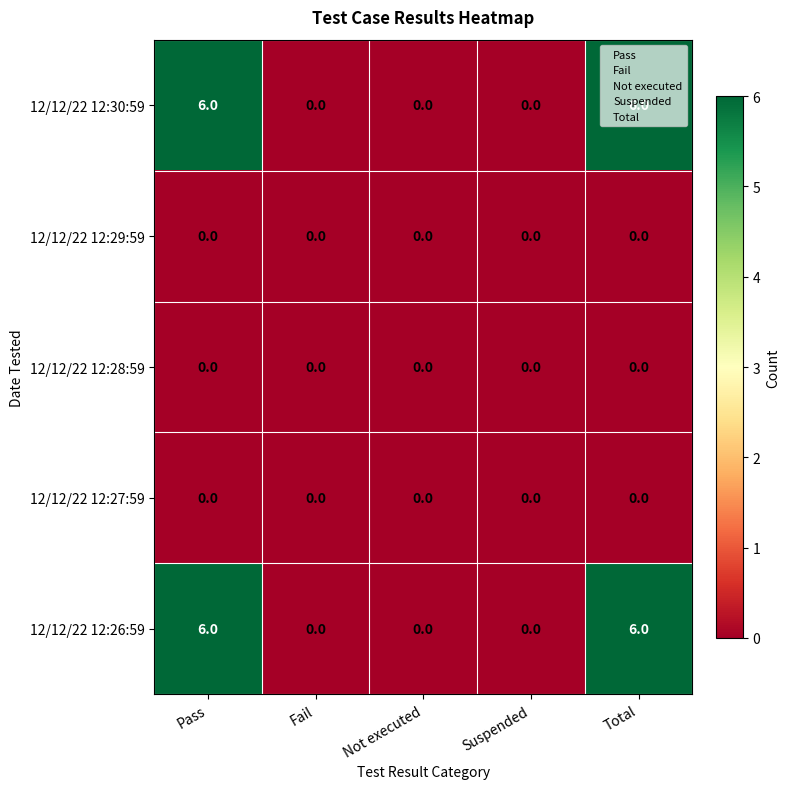

Is the value of 12/12/22 12:26:59 at Total greater than the value of 12/12/22 12:28:59 at Pass?

Yes